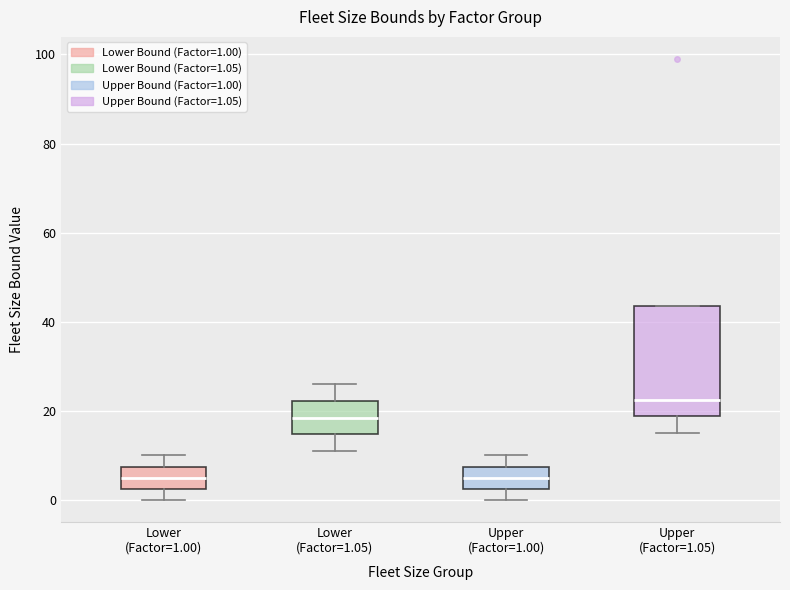

Where does the median line of the box for Upper (Factor=1.00) sit on the y-axis? The values are not printed on the chart, so give them approximately, as read against the axis.

6